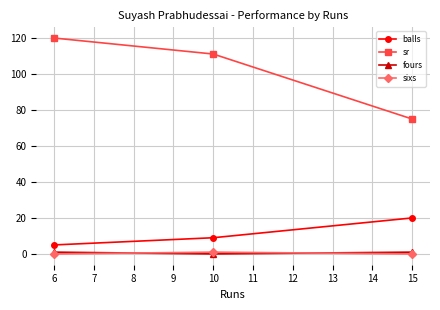

Which series changed the most between 10 and 15?

sr